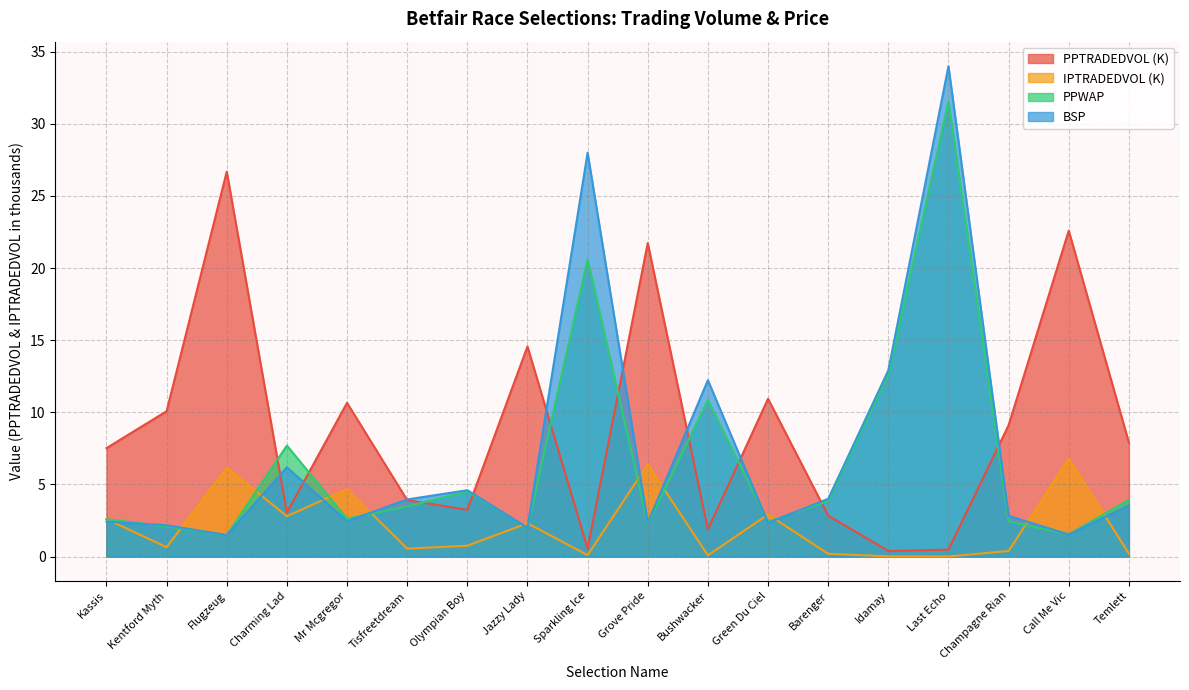

Where is the first local minimum for BSP?

Flugzeug